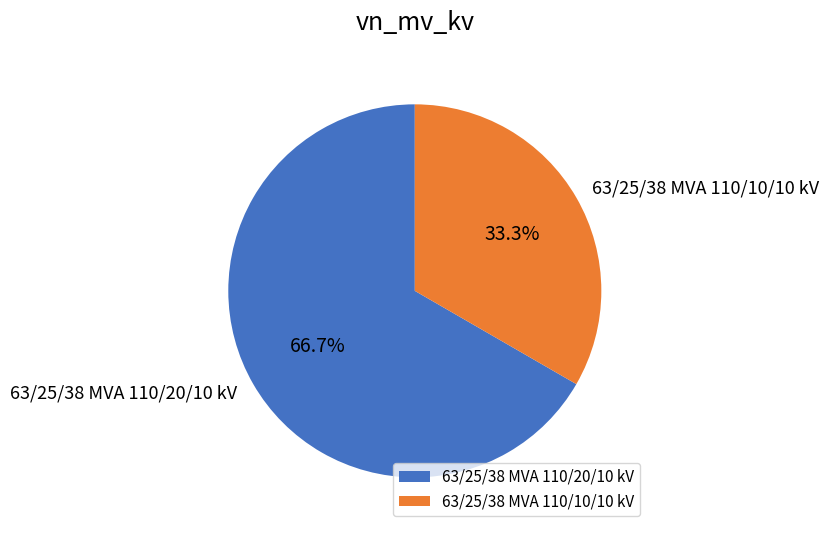

What percentage is the 63/25/38 MVA 110/10/10 kV slice, to the nearest percent?

33%